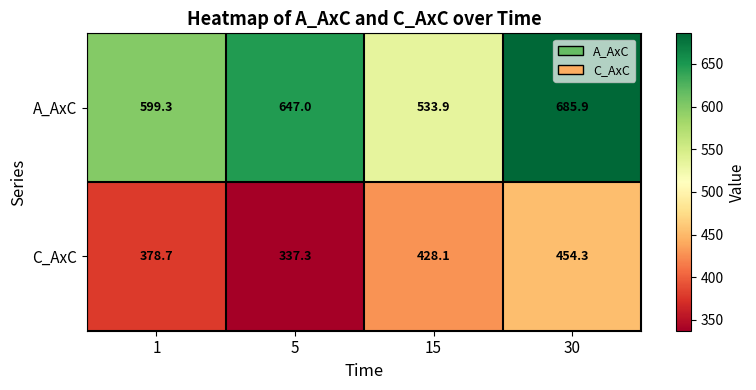

What is the smallest value displayed?

337.3